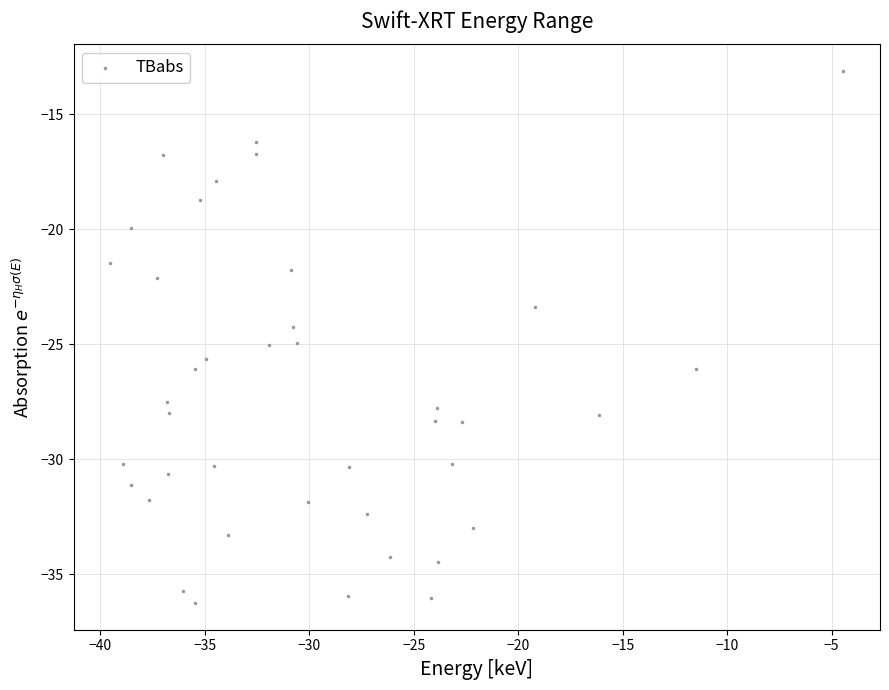

What is the range of X values (max minus min)?

35.1